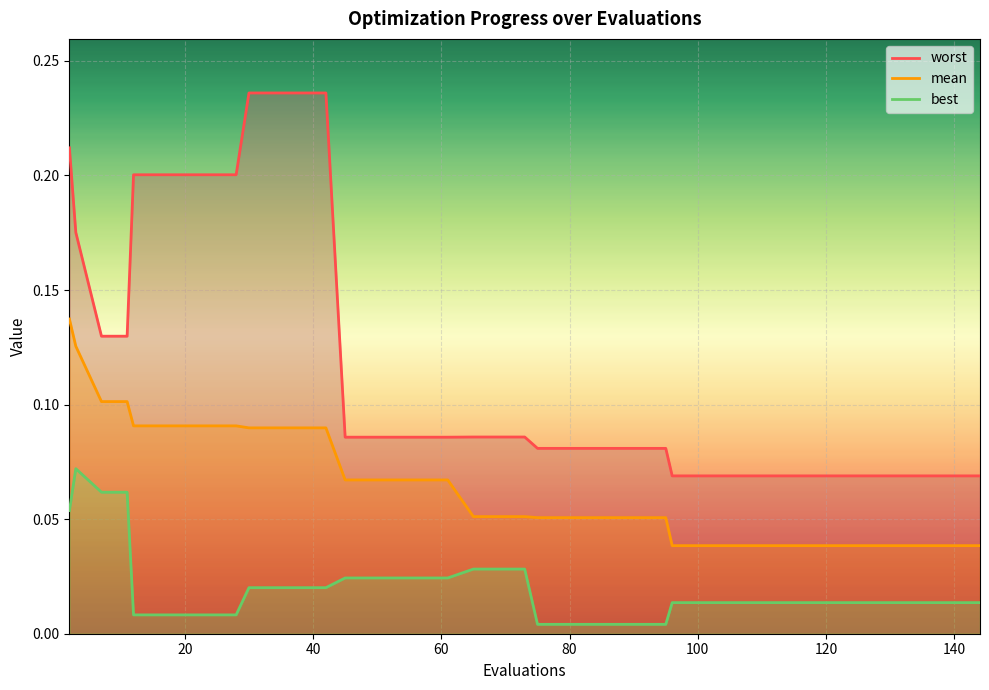

List the series in order of their overall mean, lowest first.

best, mean, worst